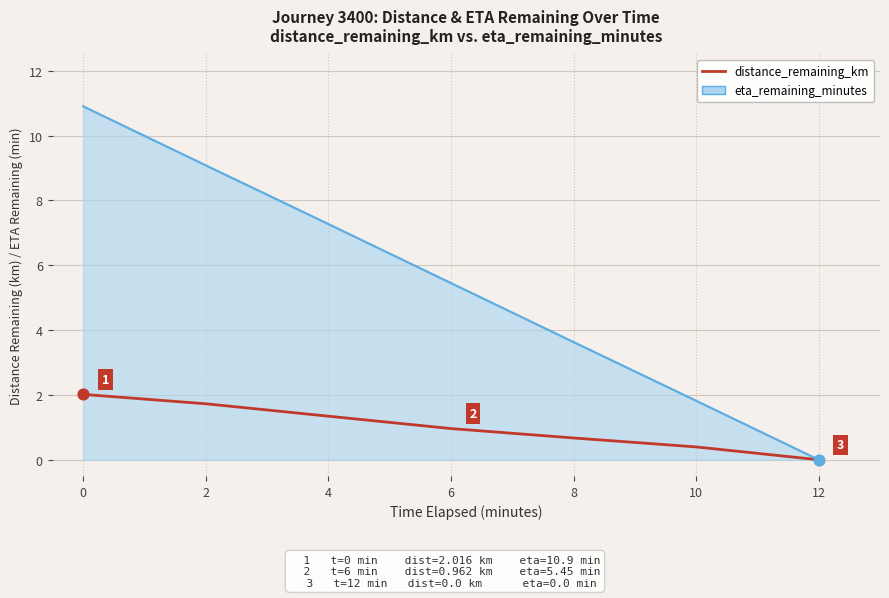

Which series has the largest range (max minus min)?

eta_remaining_minutes